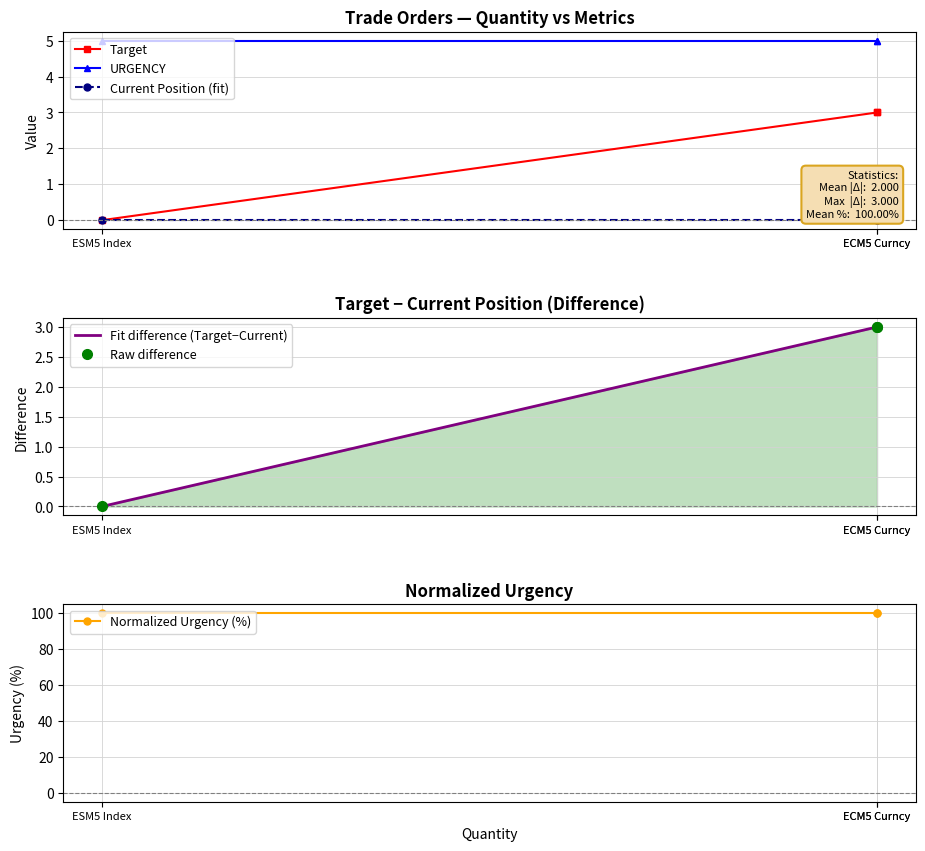

What is the label of the 2nd point from the left?

ECM5 Curncy